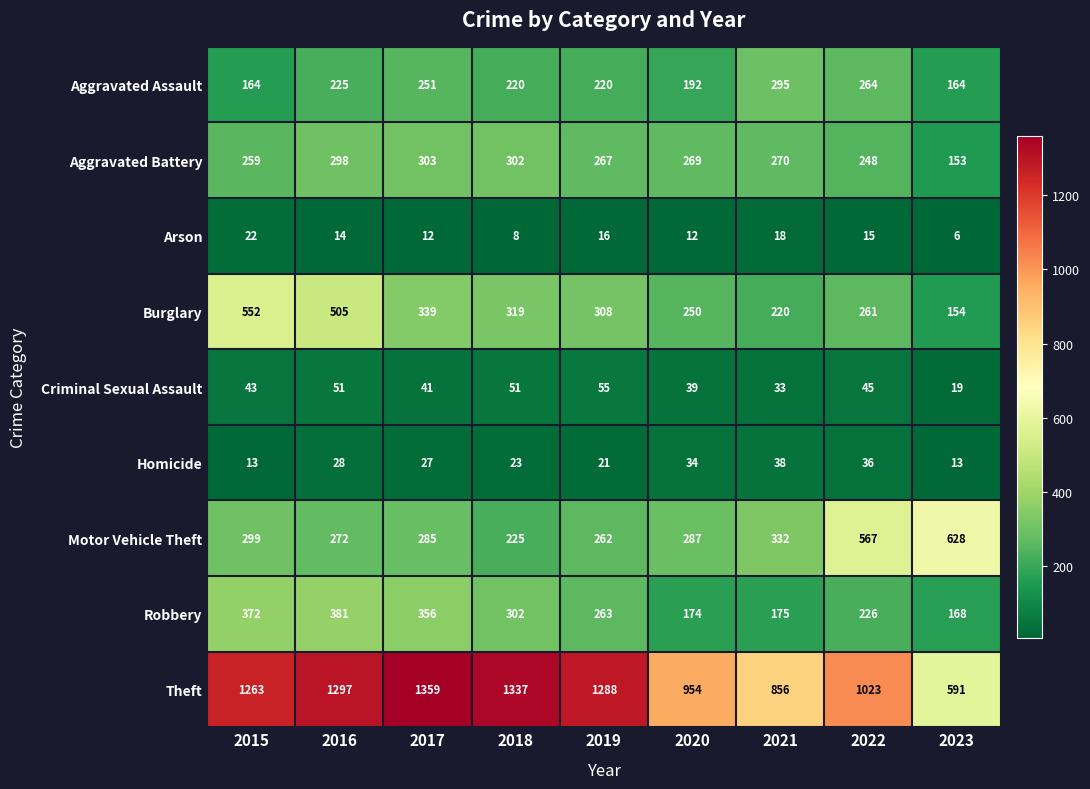

At which label is Aggravated Assault closest to 229?

2016